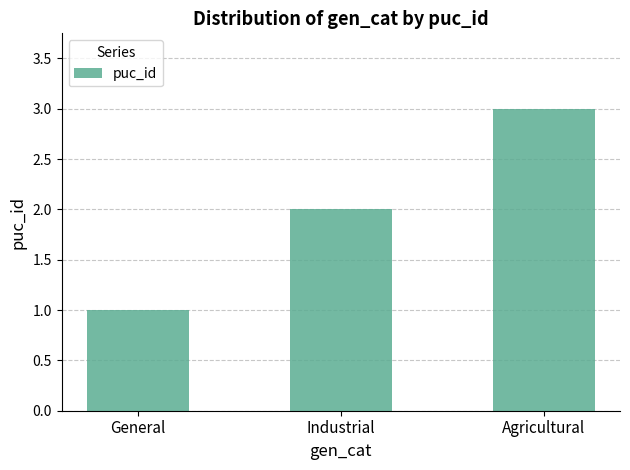

What is the value of the 1st bar from the left?

1